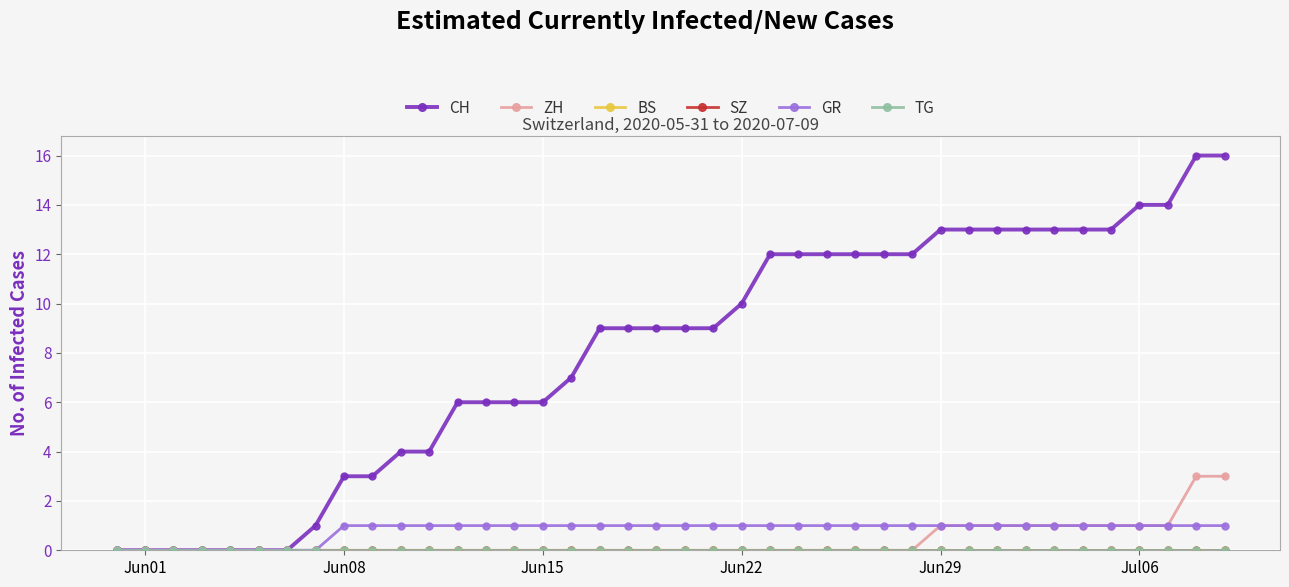

What is the sum of all ZH values?

15